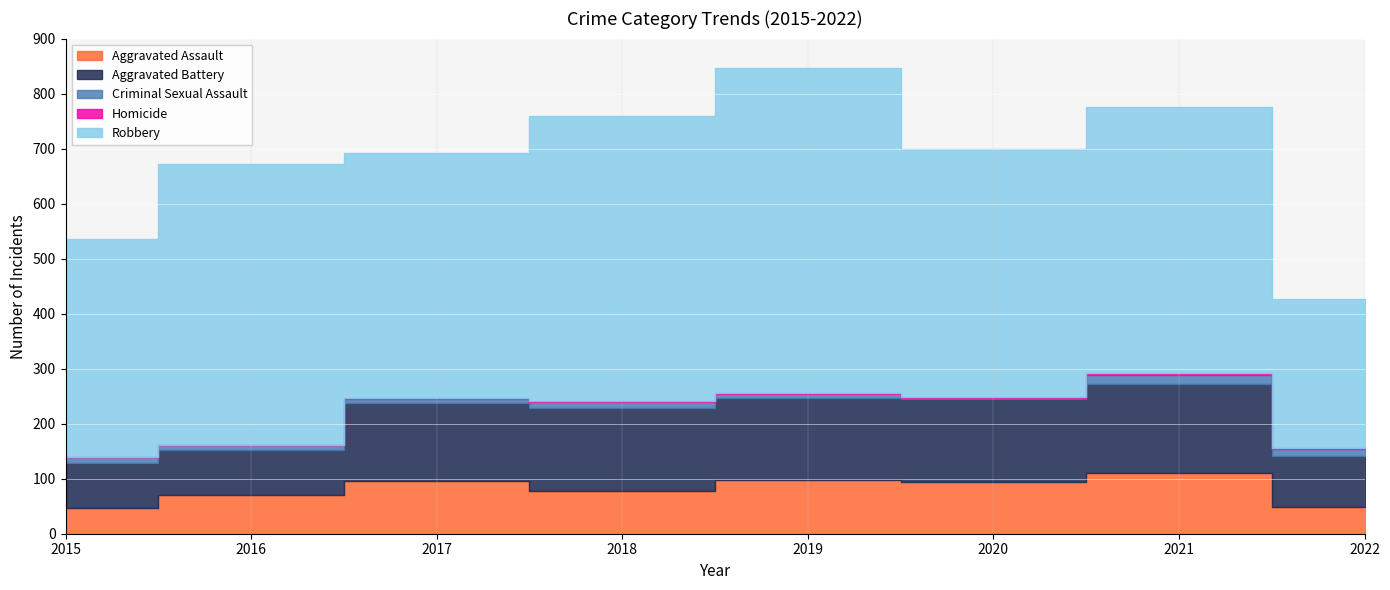

True or false: Criminal Sexual Assault has a value of 12 at 2019.

False